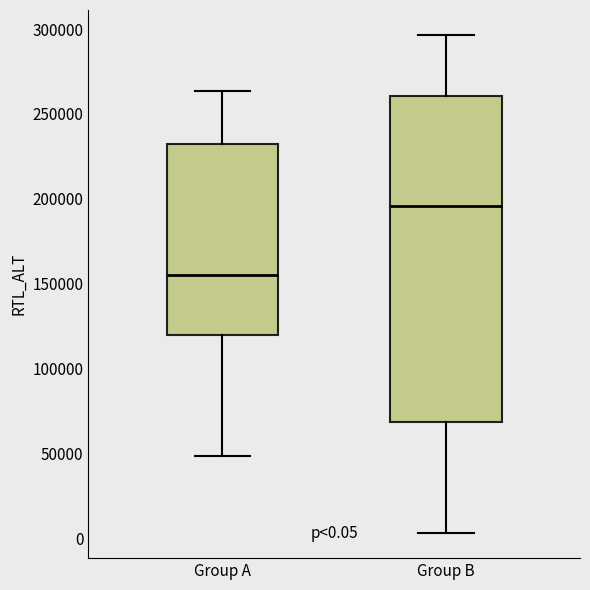

Which box has the highest median line?

Group B